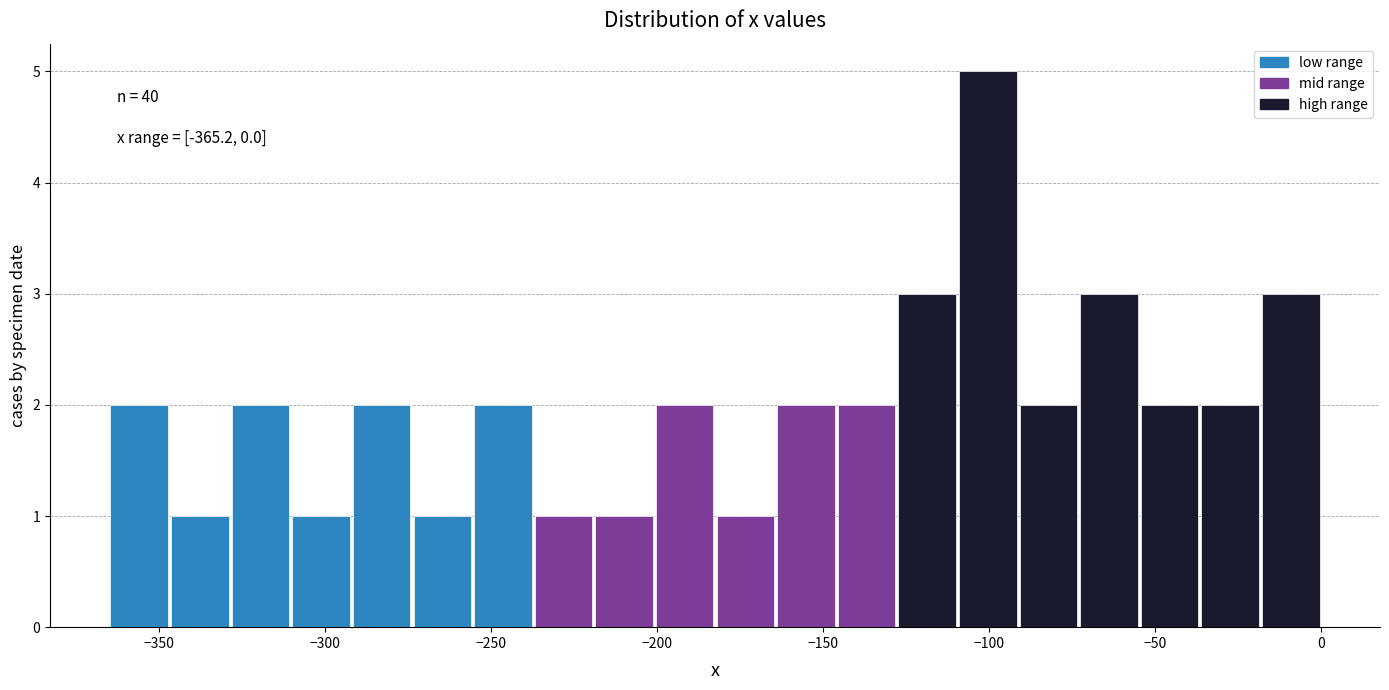

Around what value on the x-axis is the tallest bar? Give the approximate position of its centre, as read against the axis.

-100